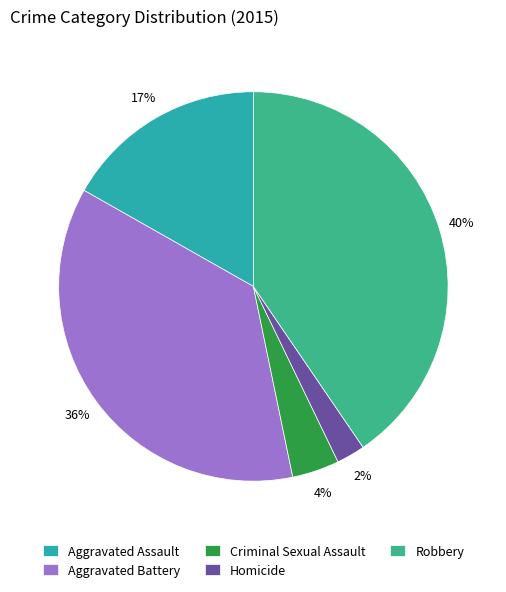

Combined, do Aggravated Battery and Aggravated Assault account for over 50%?

Yes